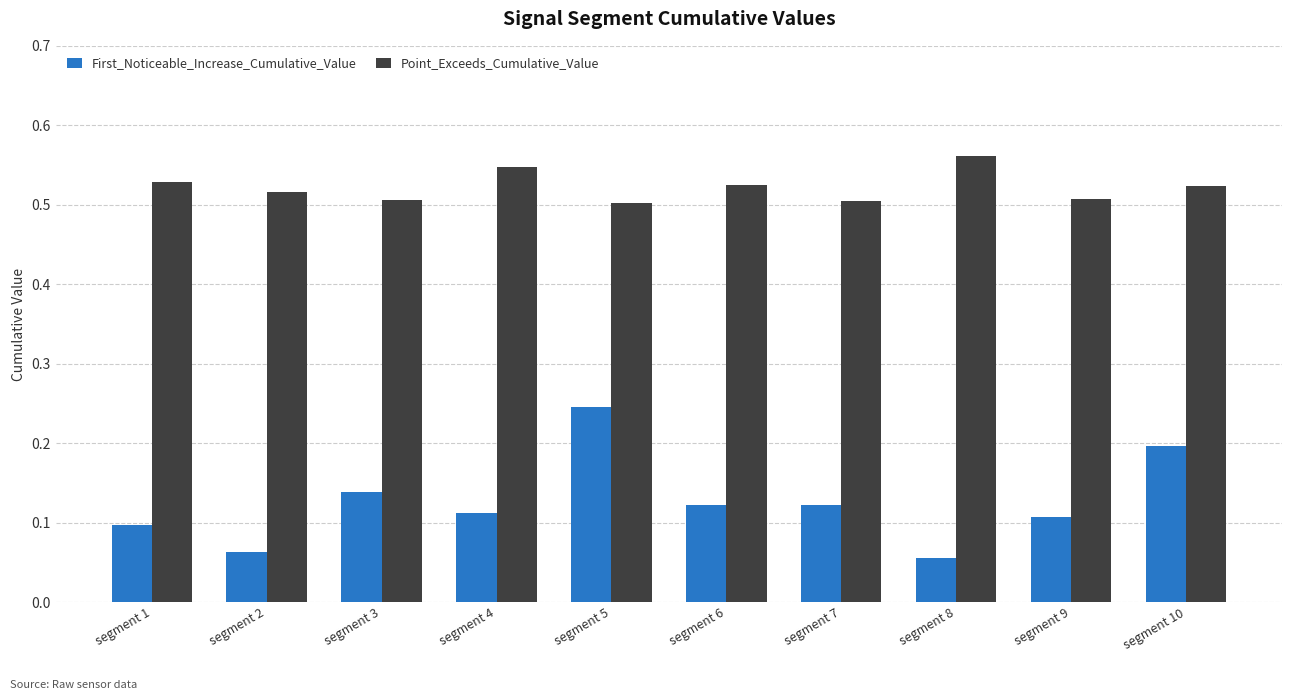

Is the value of First_Noticeable_Increase_Cumulative_Value at segment 10 greater than the value of Point_Exceeds_Cumulative_Value at segment 2?

No